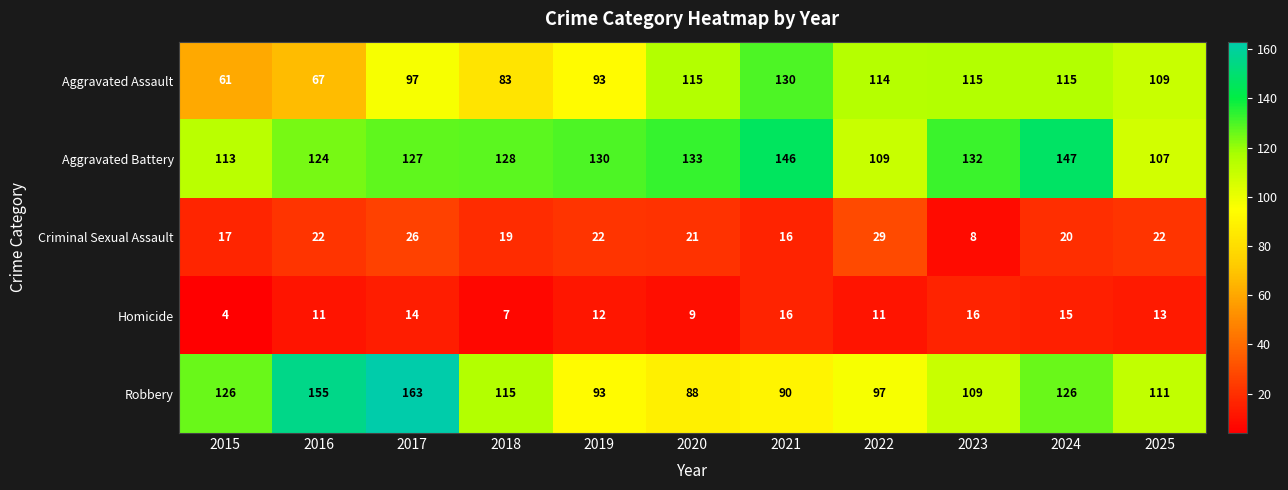

At 2020, list the series in order from largest to smallest.

Aggravated Battery, Aggravated Assault, Robbery, Criminal Sexual Assault, Homicide